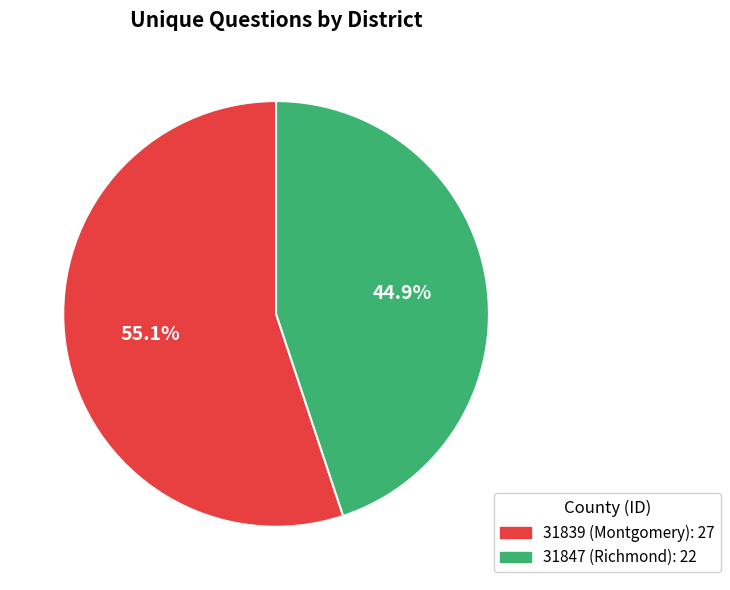

Rank the categories by value from highest to lowest.

31839 (Montgomery), 31847 (Richmond)